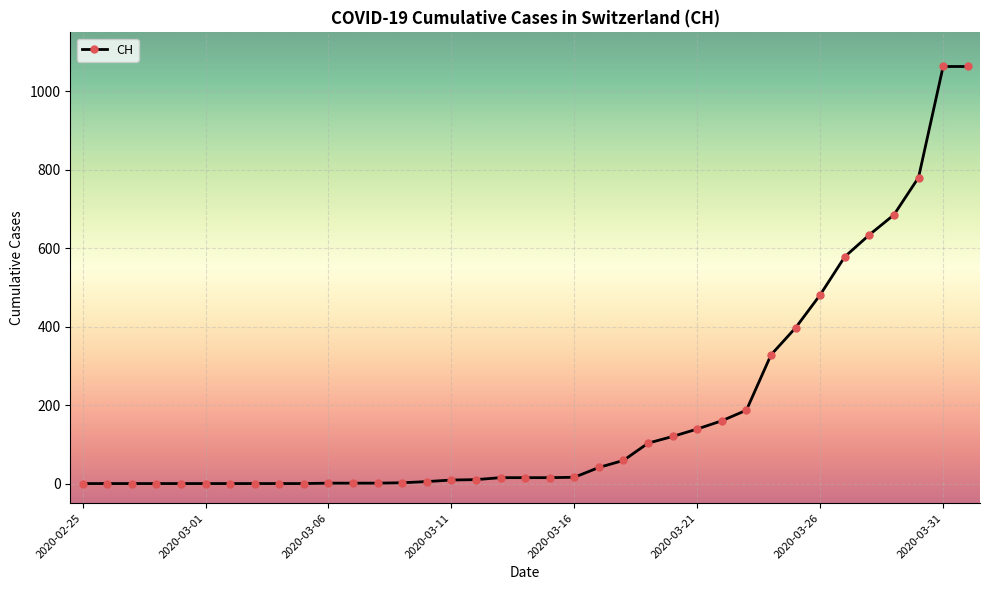

What is the average value?

187